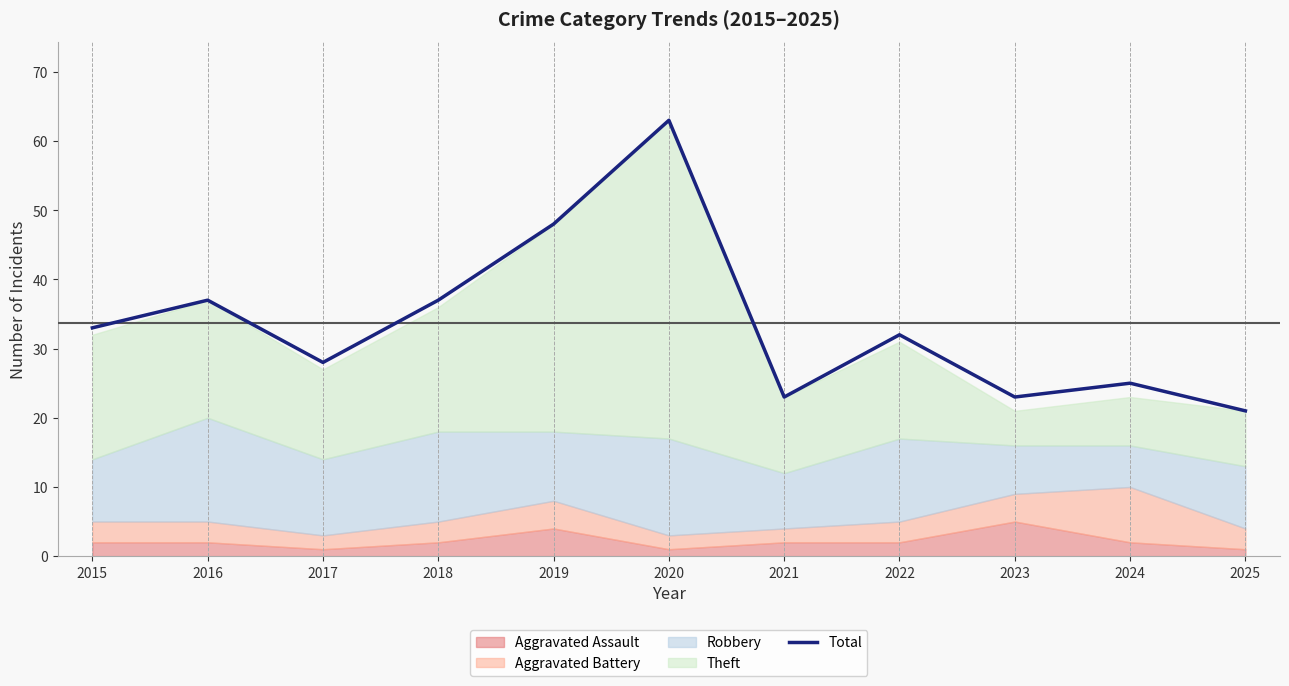

Which label corresponds to the smallest value in the chart?

2025